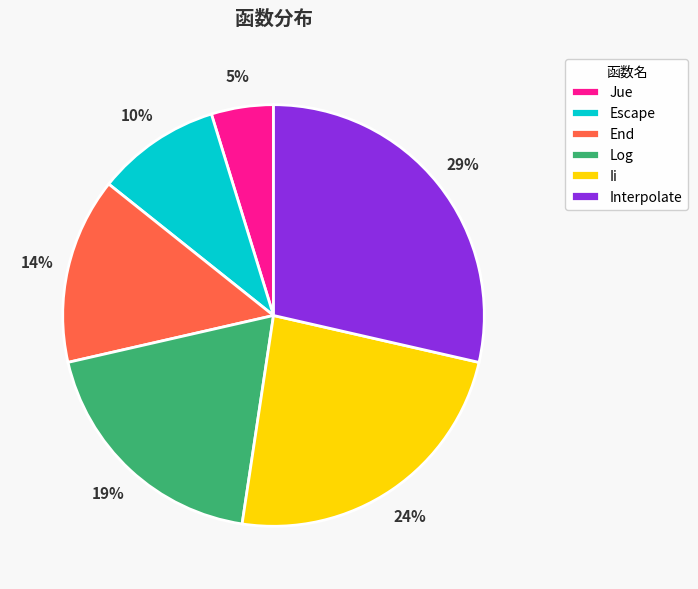

Which has a higher value, Ii or Interpolate?

Interpolate